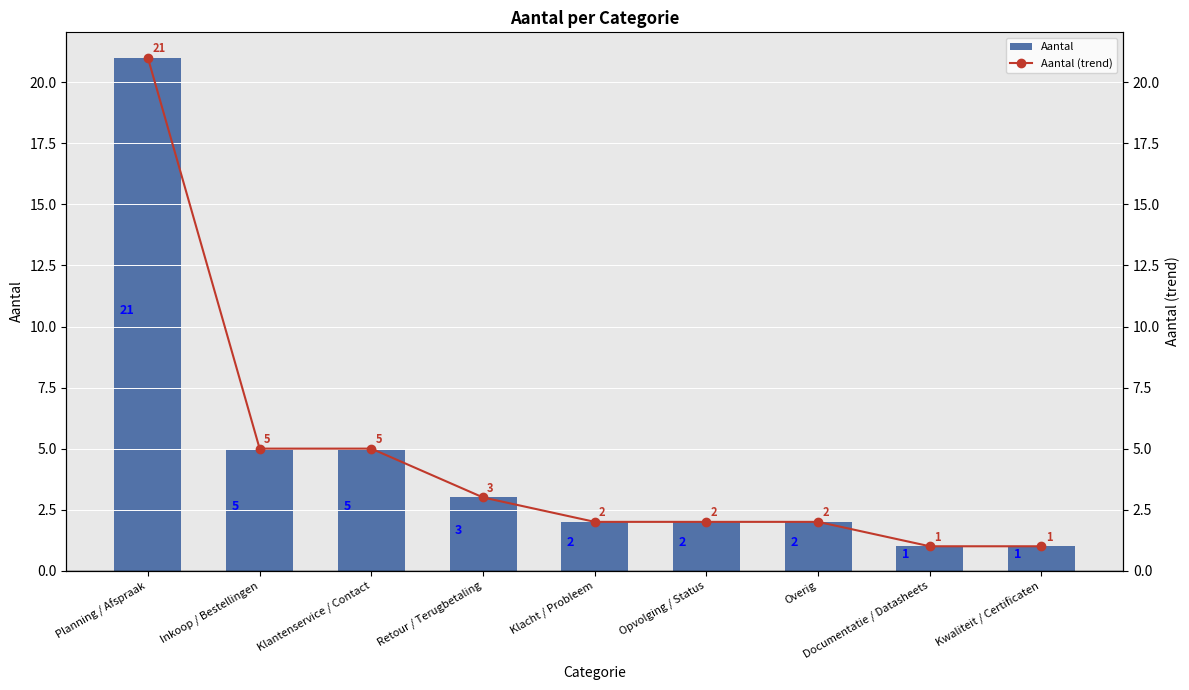

At how many categories does at least one series exceed 2?

4